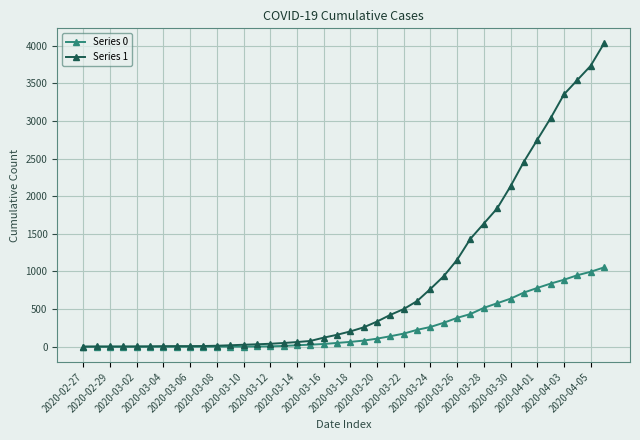

How many lines are shown in the chart?

2